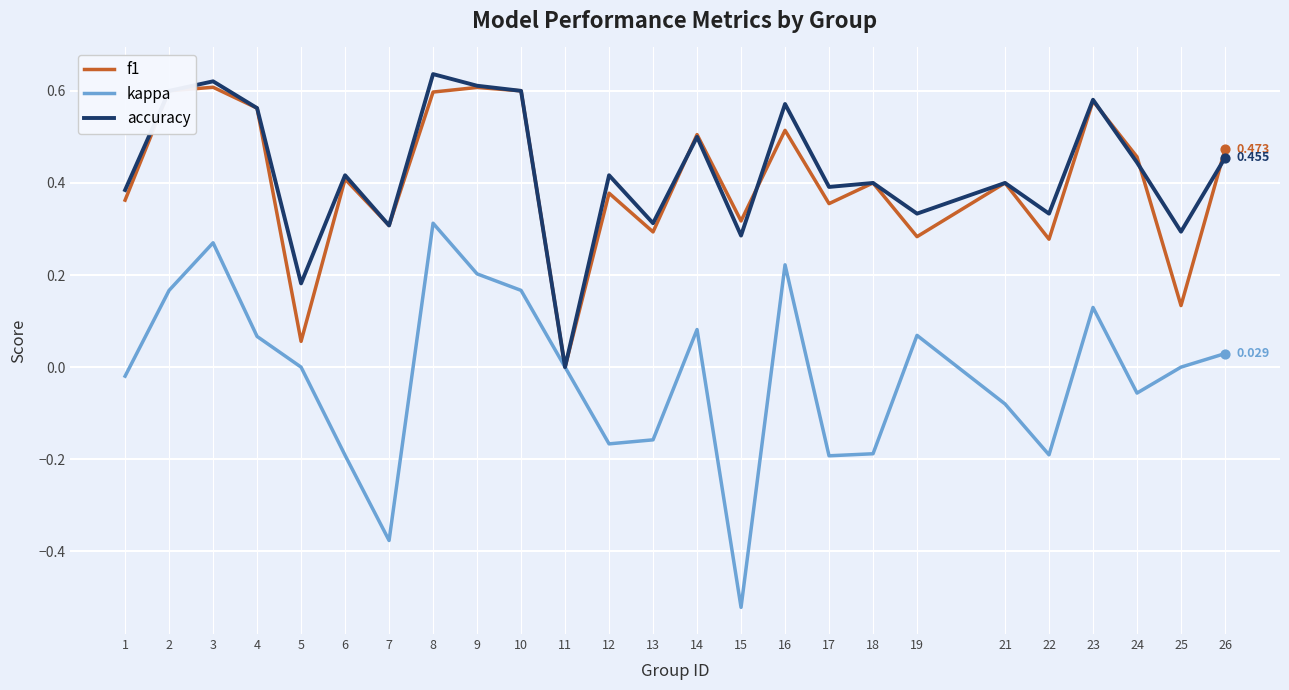

Which series changed the most between 6 and 19?

kappa